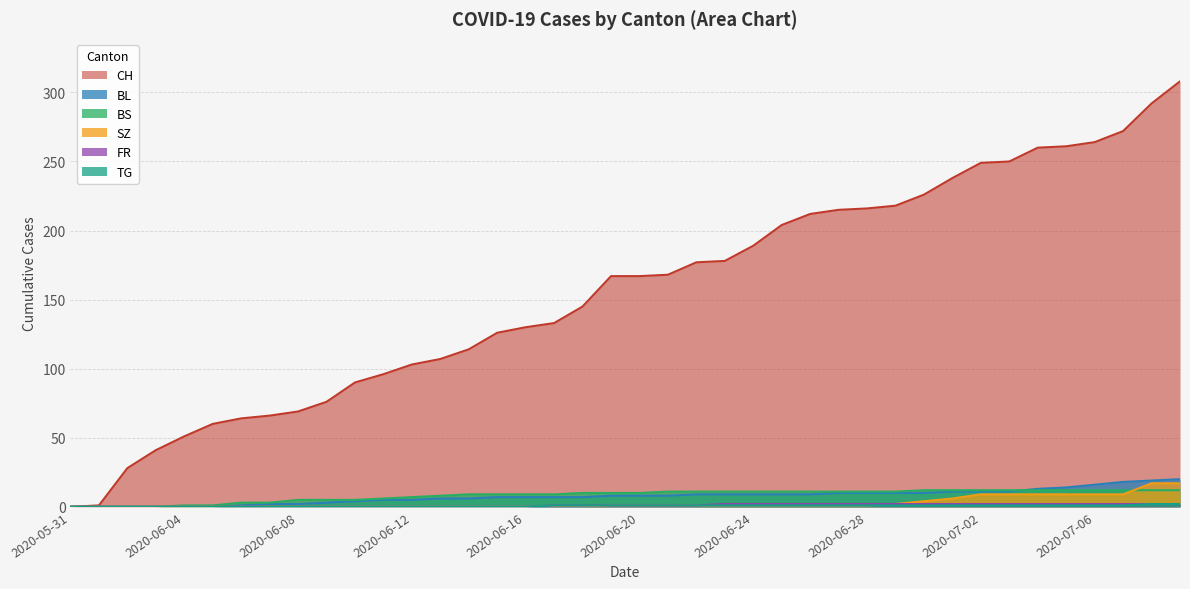

Count the number of categories in the chart.

40